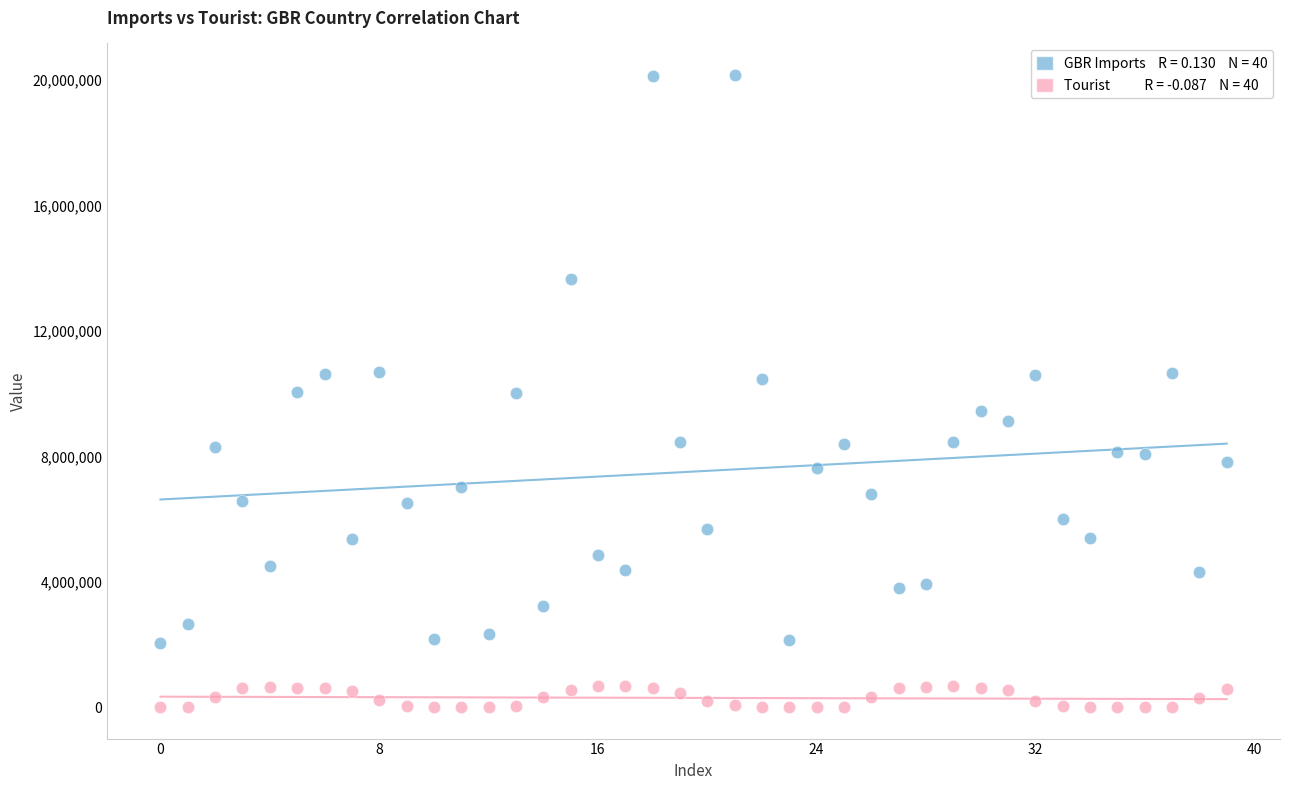

Across all data points, what is the range of Y values (max minus min)?

20153809